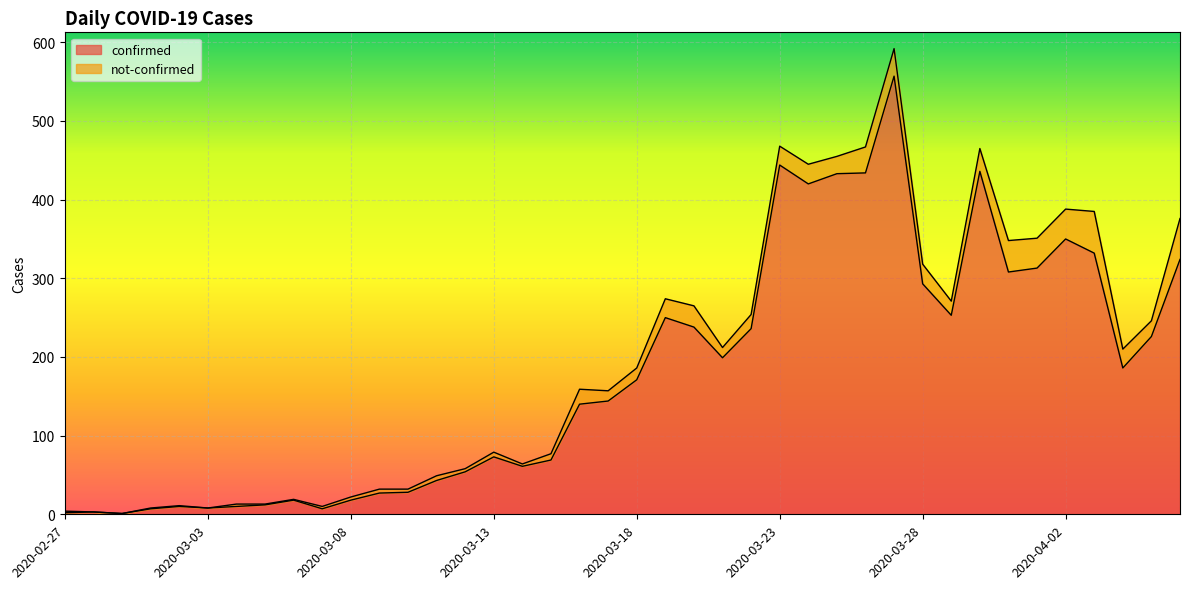

Which label corresponds to the largest value in the chart?

2020-03-27